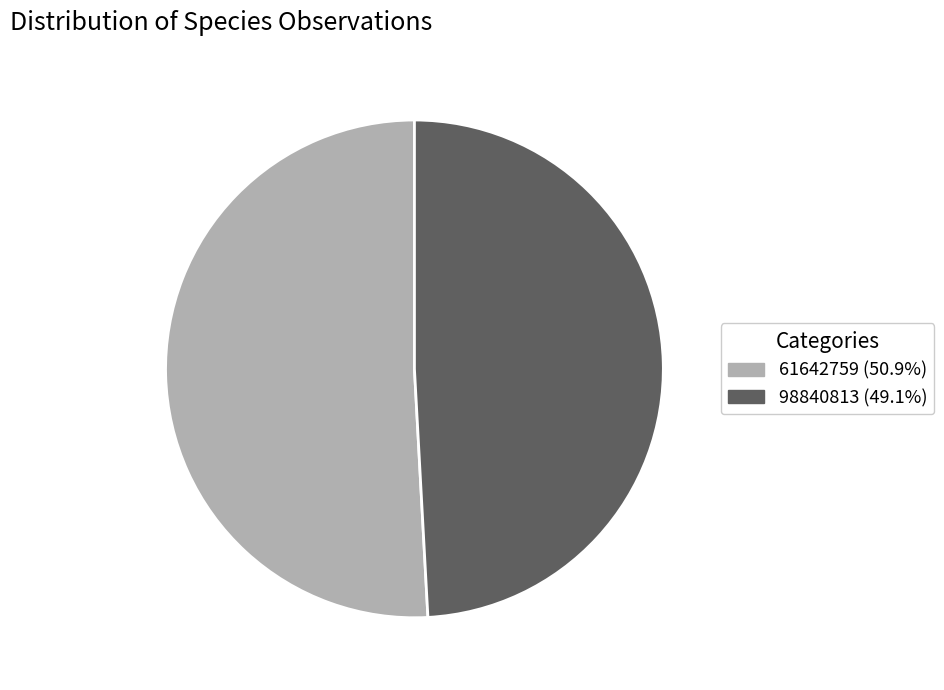

What is the largest slice in the pie chart?

61642759